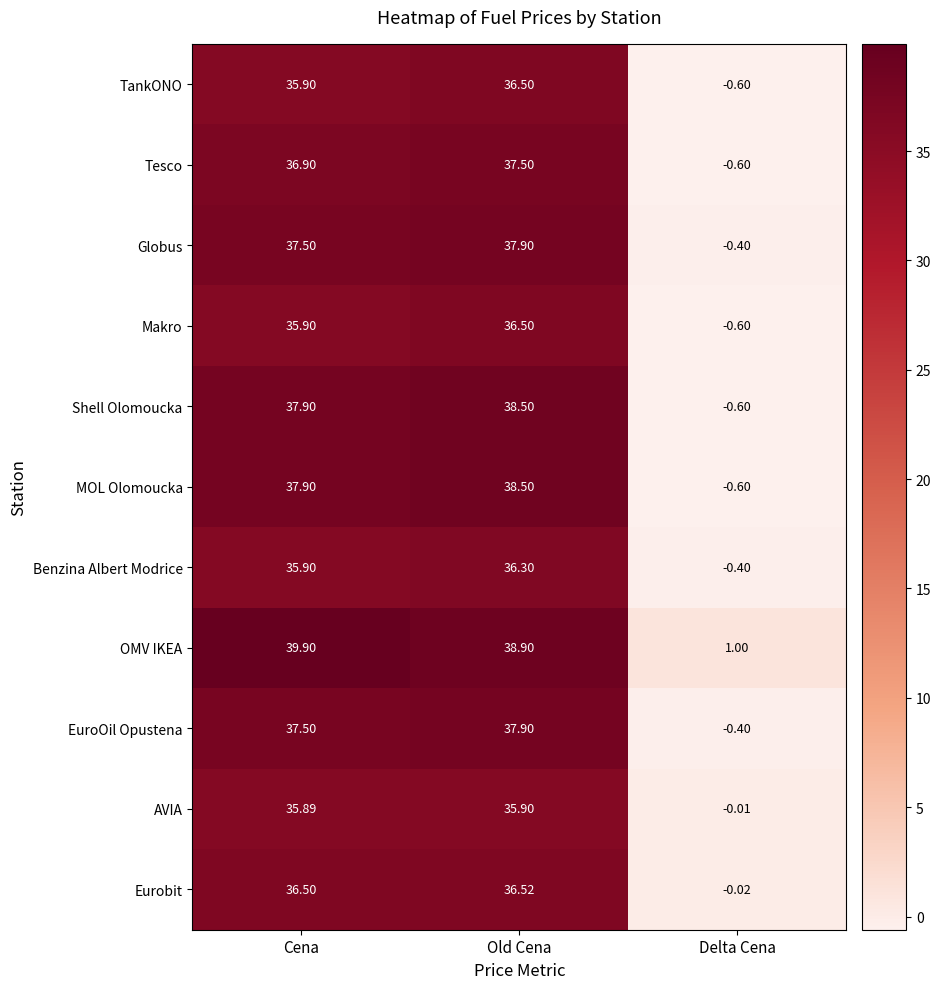

At which category does the chart reach its peak across all series?

Cena